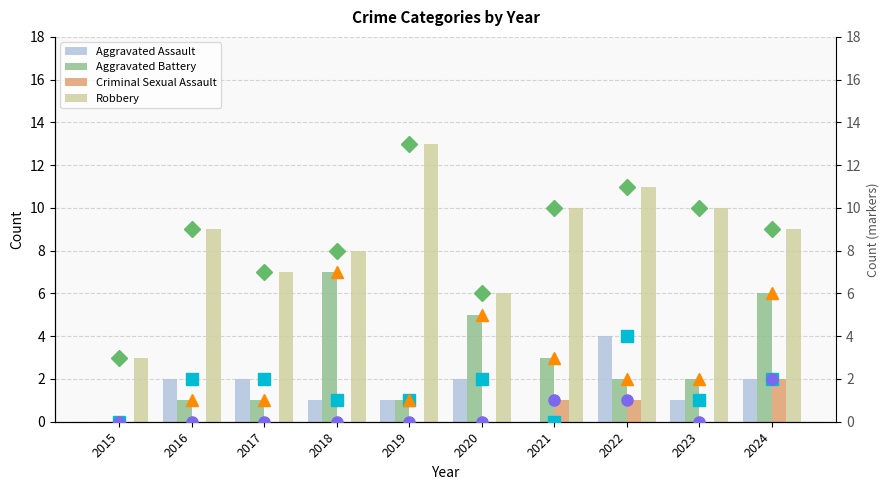

Reading right to left, what are all the values shown in this chart?

Aggravated Assault: 2024=2	2023=1	2022=4	2021=0	2020=2	2019=1	2018=1	2017=2	2016=2	2015=0
Aggravated Battery: 2024=6	2023=2	2022=2	2021=3	2020=5	2019=1	2018=7	2017=1	2016=1	2015=0
Criminal Sexual Assault: 2024=2	2023=0	2022=1	2021=1	2020=0	2019=0	2018=0	2017=0	2016=0	2015=0
Robbery: 2024=9	2023=10	2022=11	2021=10	2020=6	2019=13	2018=8	2017=7	2016=9	2015=3